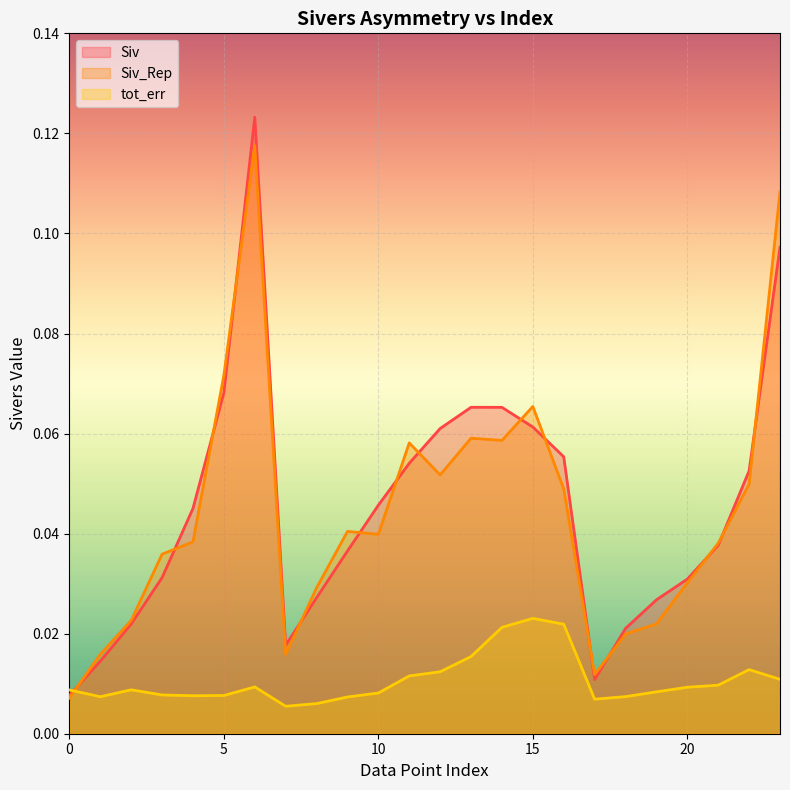

True or false: Siv has more than 1 points higher than both neighbors.

True